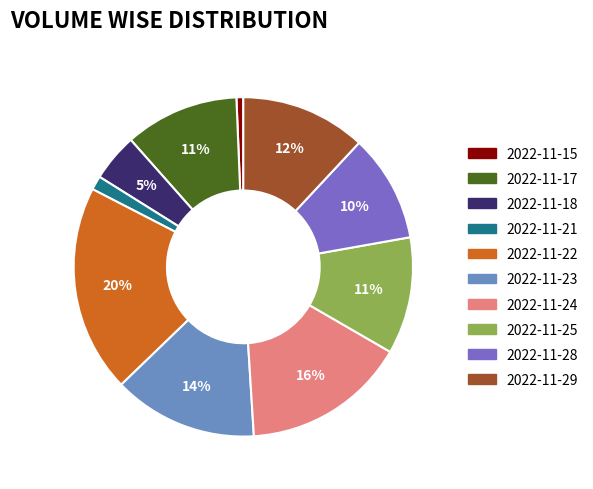

Is it true that 2022-11-21 is 13% of the pie?

False